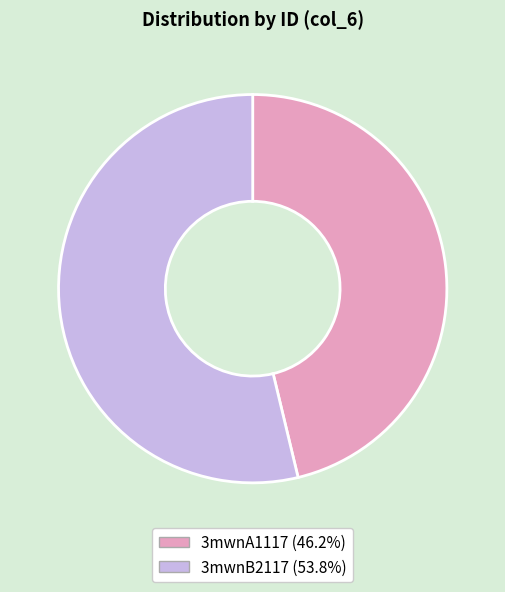

Is there a majority slice in this chart?

Yes